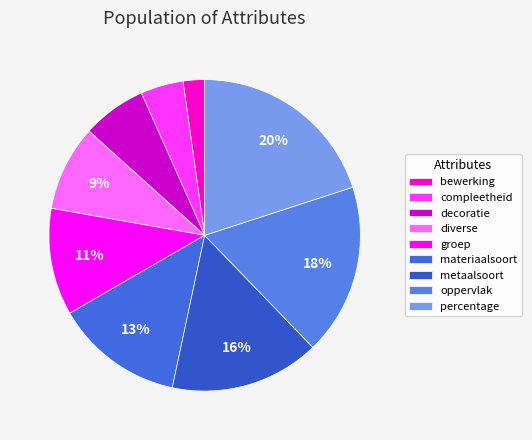

How much of the chart is everything except diverse?

91.7%